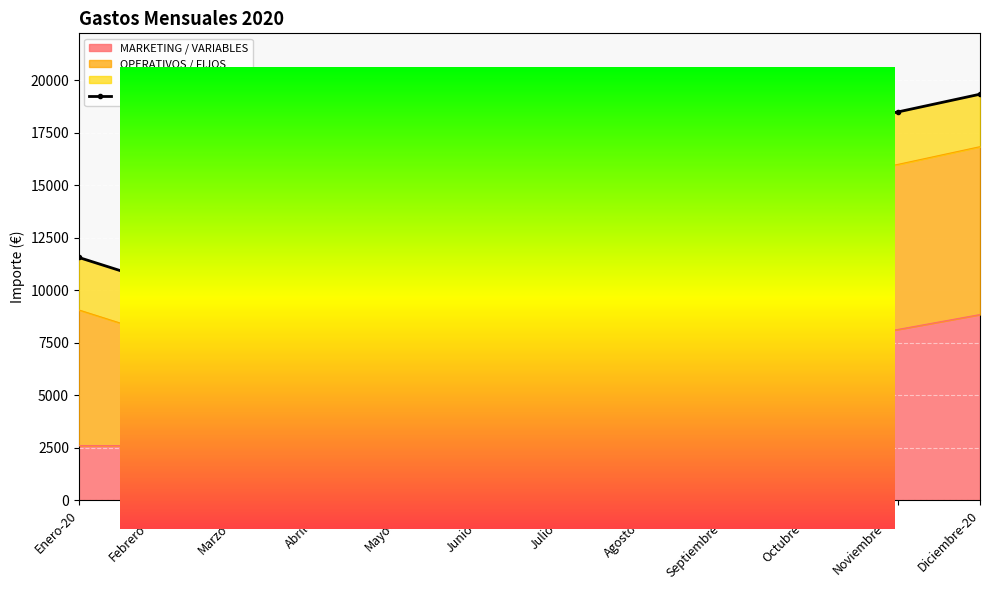

What position from the right is Marzo-20?

10